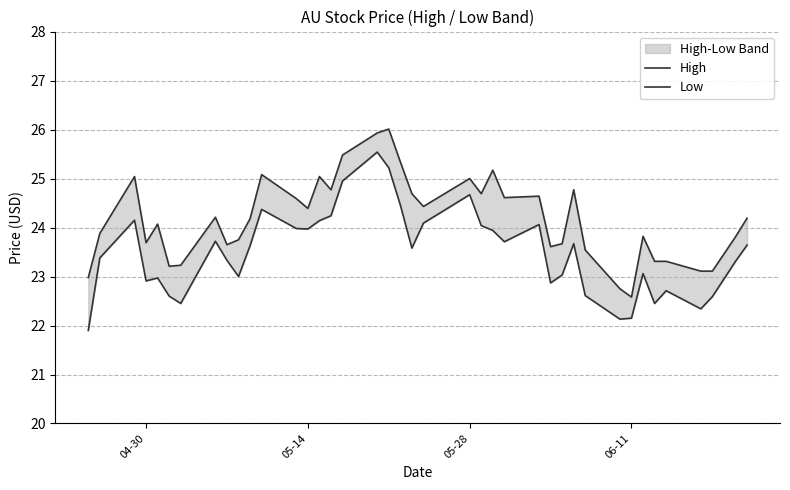

The High series shows 35.4 at 34. True or false?

False